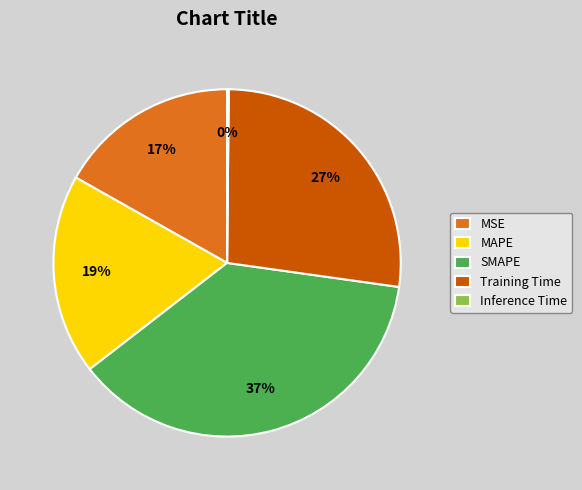

Do MAPE and MSE together represent more than half of the pie?

No